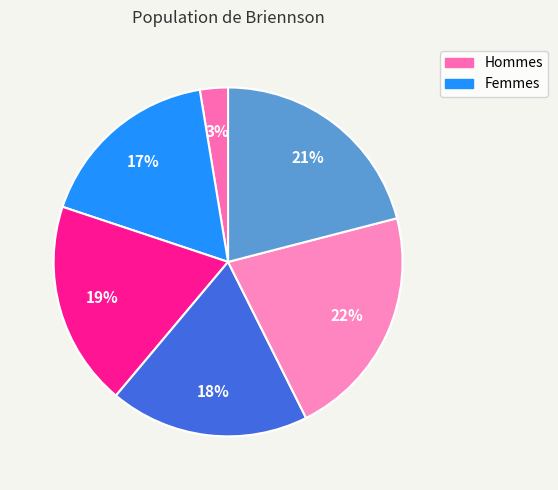

Count the number of slices in the pie.

6